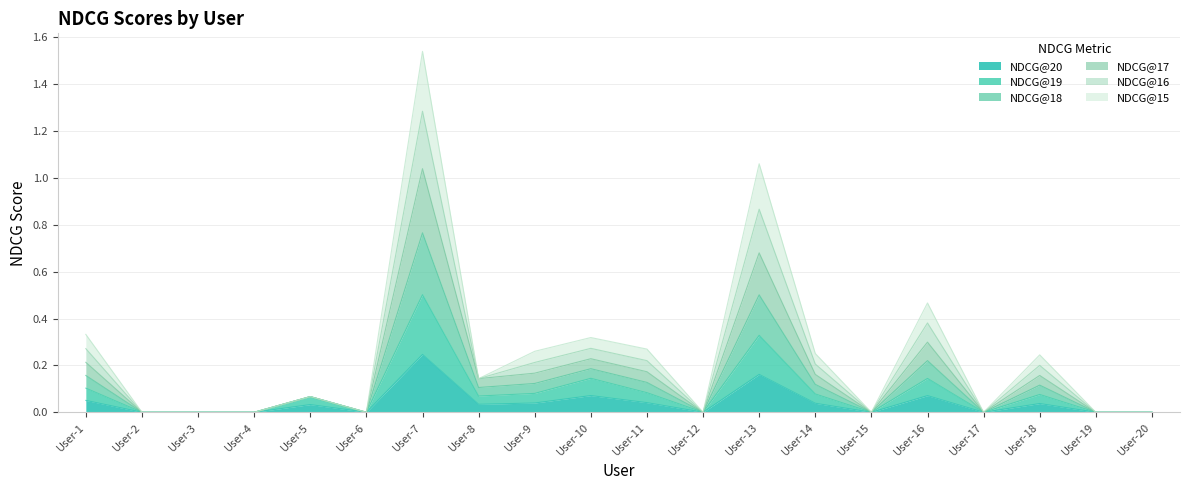

At which category does NDCG@20 reach its first local valley?

User-6